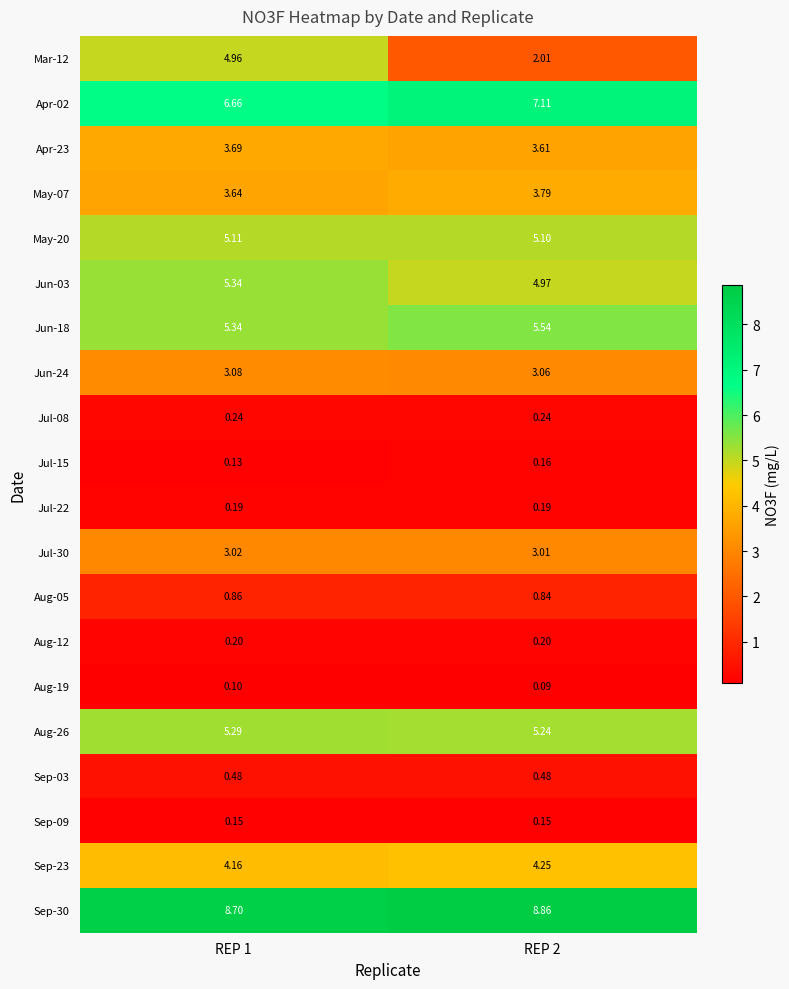

What is the smallest value displayed?

0.1